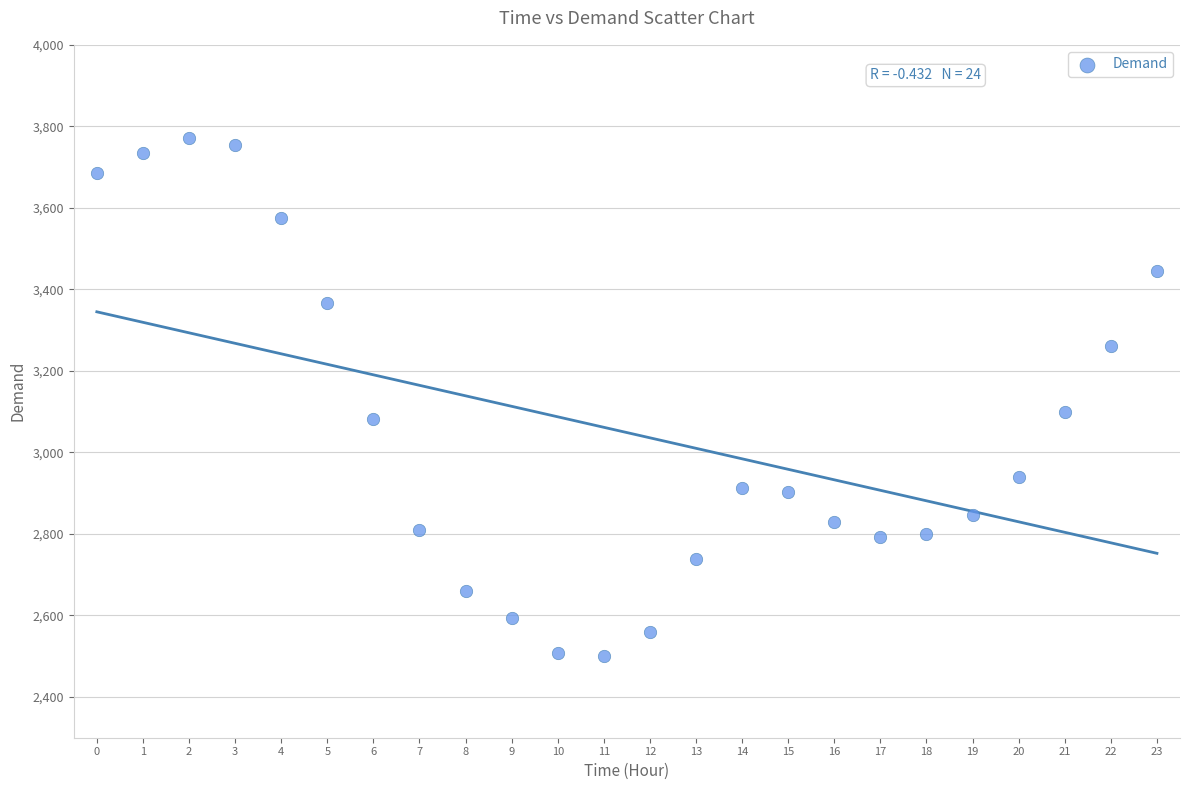

What Y value in the scatter plot is closest to 3136?

3099